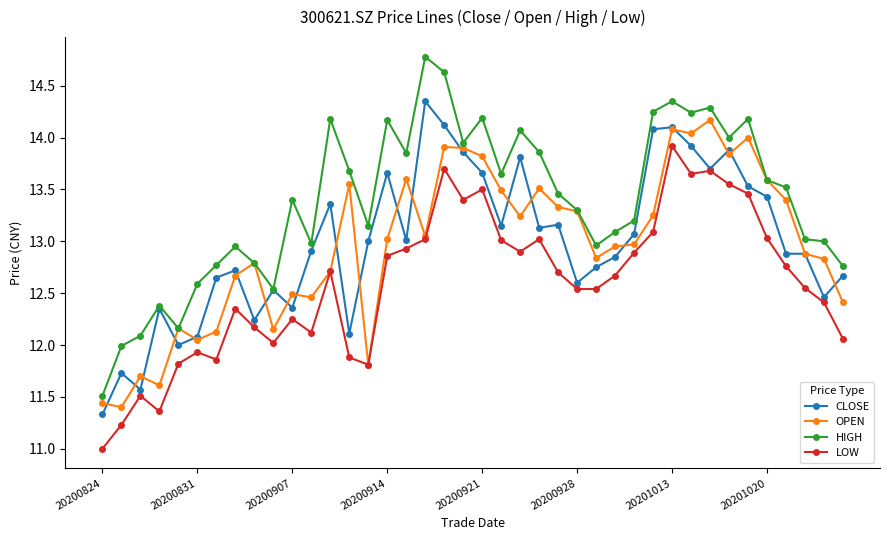

Rank the series by their maximum value, from lowest to highest.

LOW, OPEN, CLOSE, HIGH